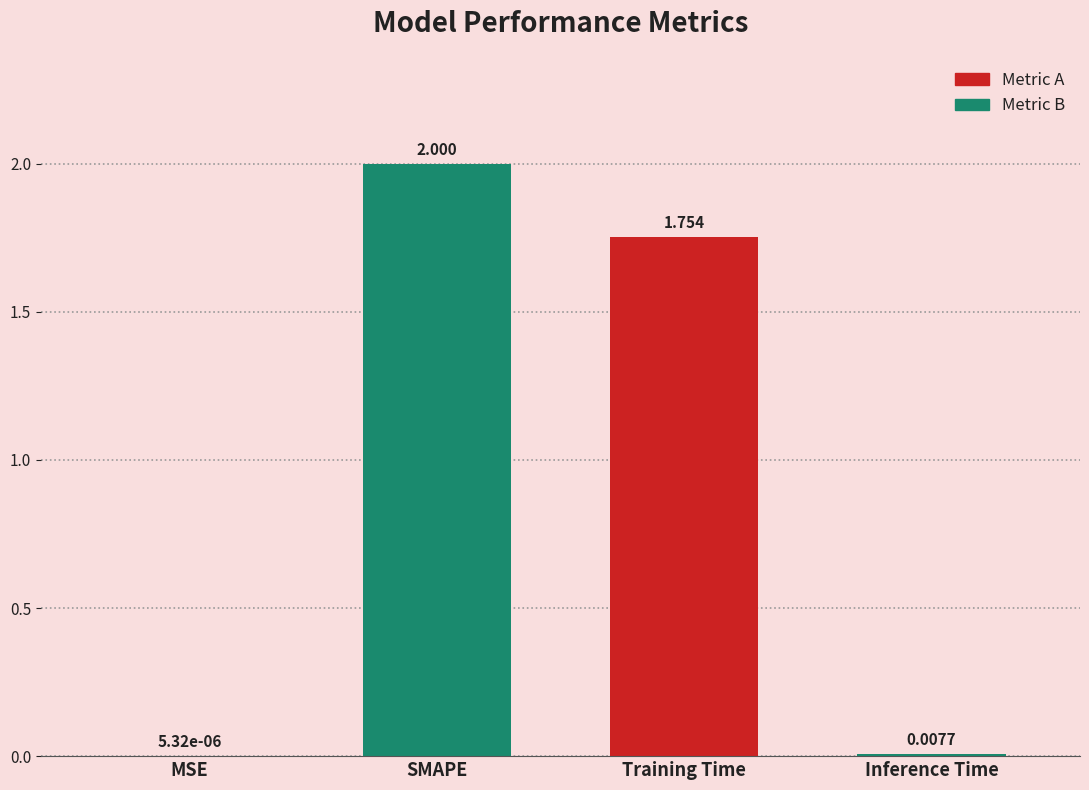

Where does the data first go above 1?

SMAPE